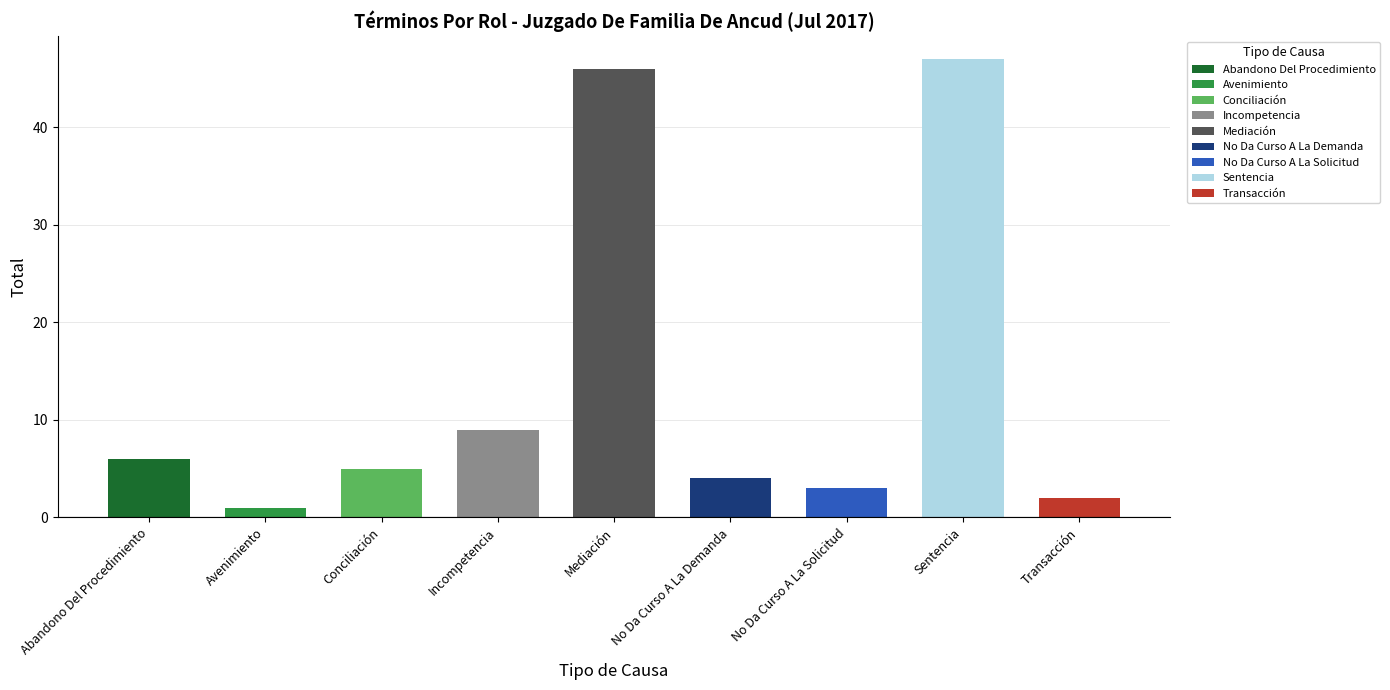

What is the label of the 5th bar from the right?

Mediación